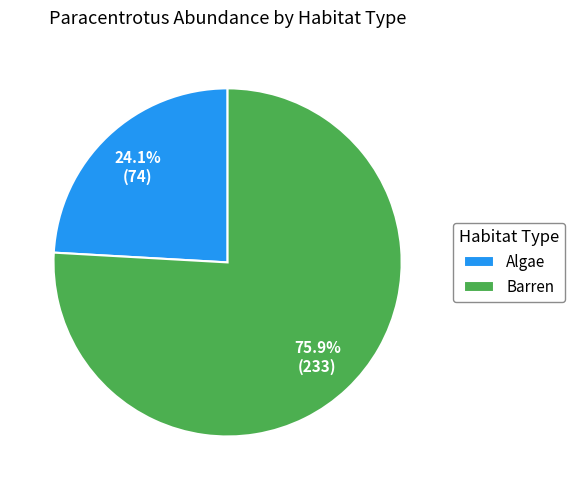

Is it true that Algae is 24% of the pie?

True